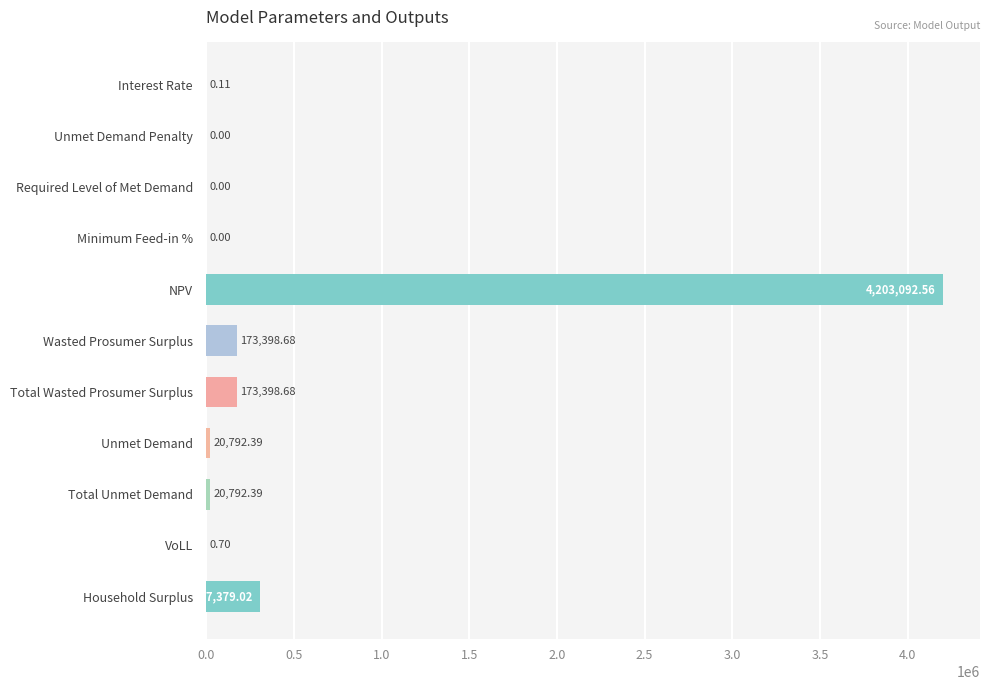

At which category does the chart reach its peak across all series?

NPV